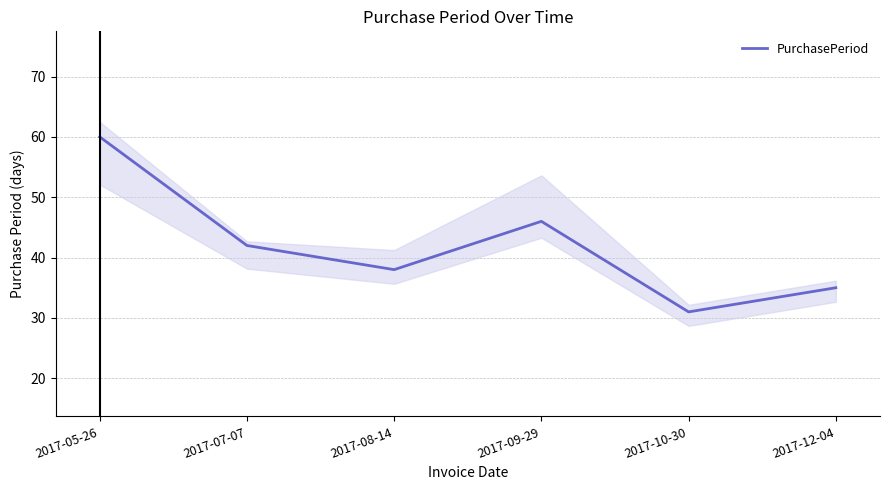

Which category has the lowest value across all series?

2017-10-30